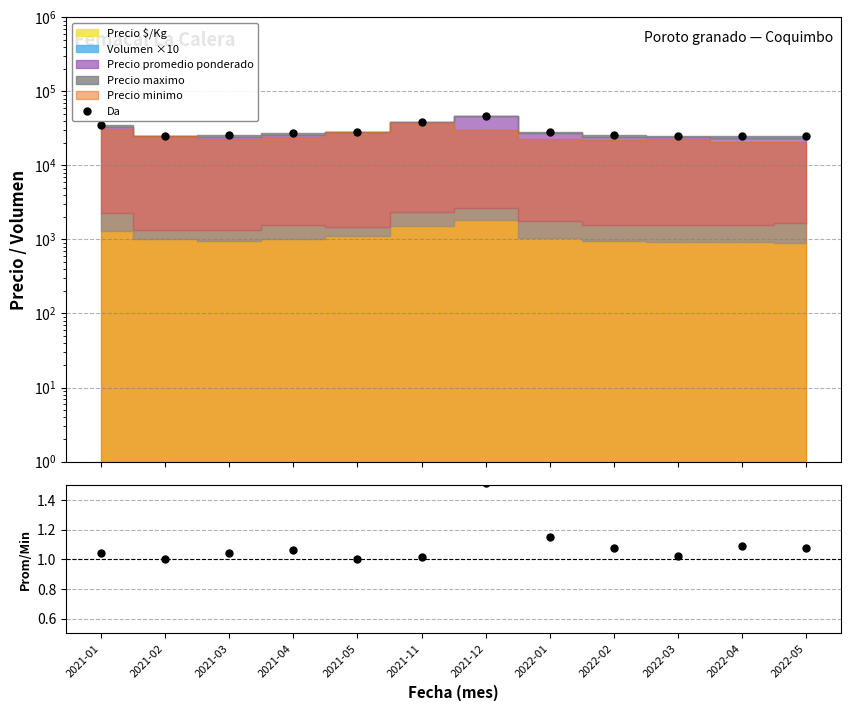

What is the difference between the Ratio values at 2022-01 and 2022-05?

0.1